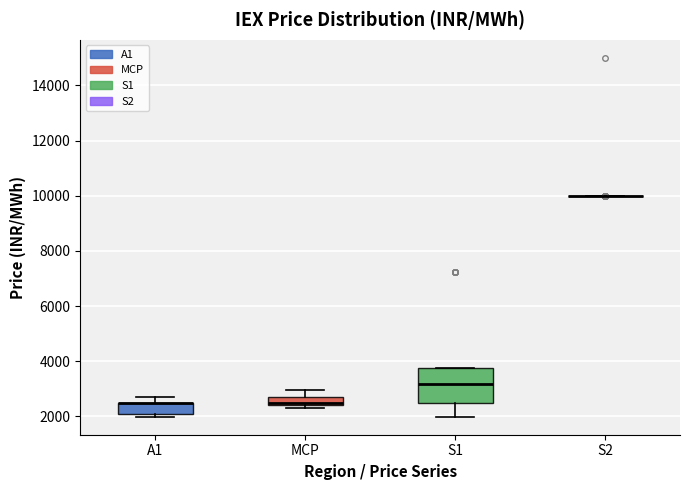

Where is the lower edge of the box for A1 on the y-axis? The values are not printed on the chart, so give them approximately, as read against the axis.

2200